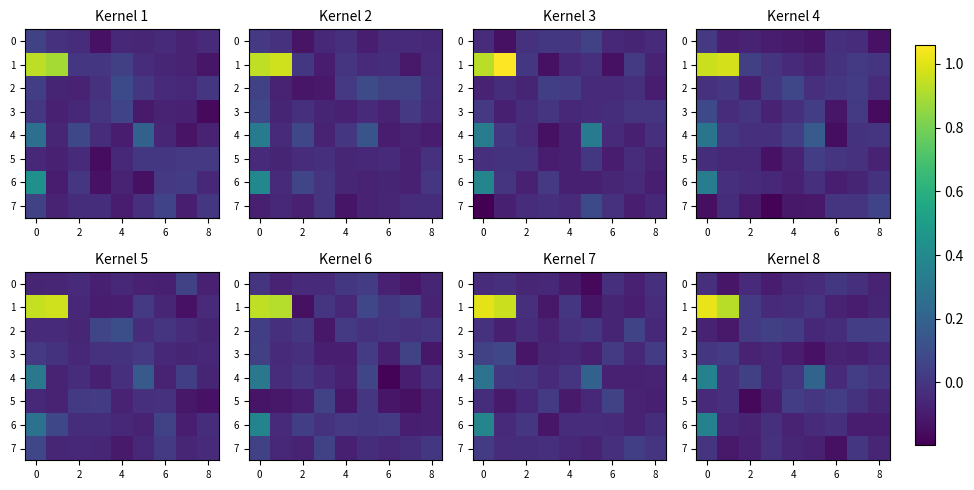

What is the smallest value displayed?

-0.2